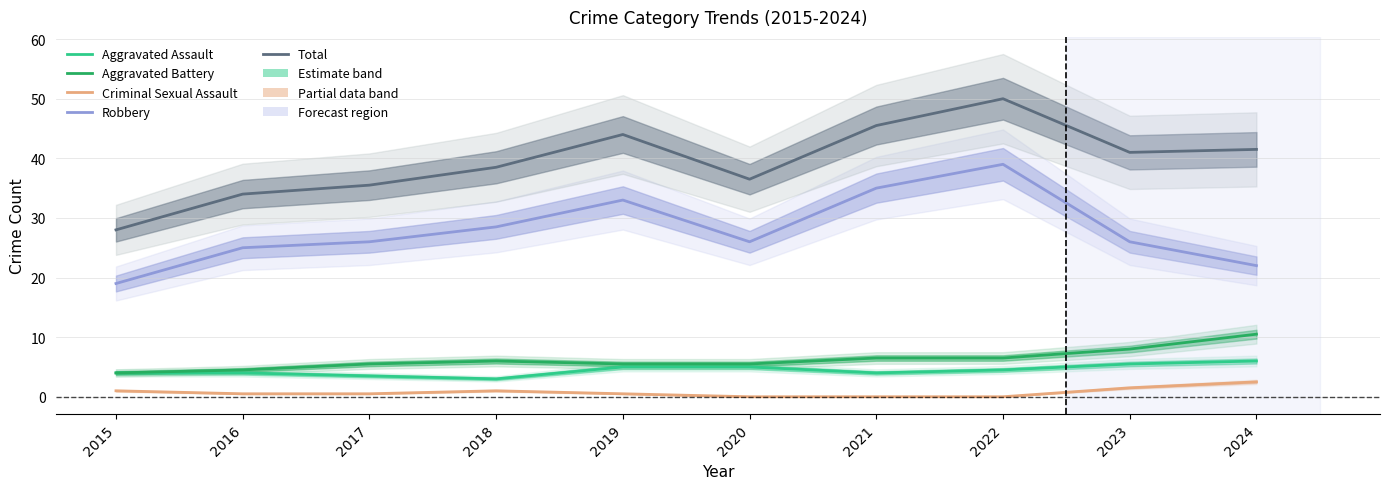

What is the average value of the Criminal Sexual Assault series?

0.8